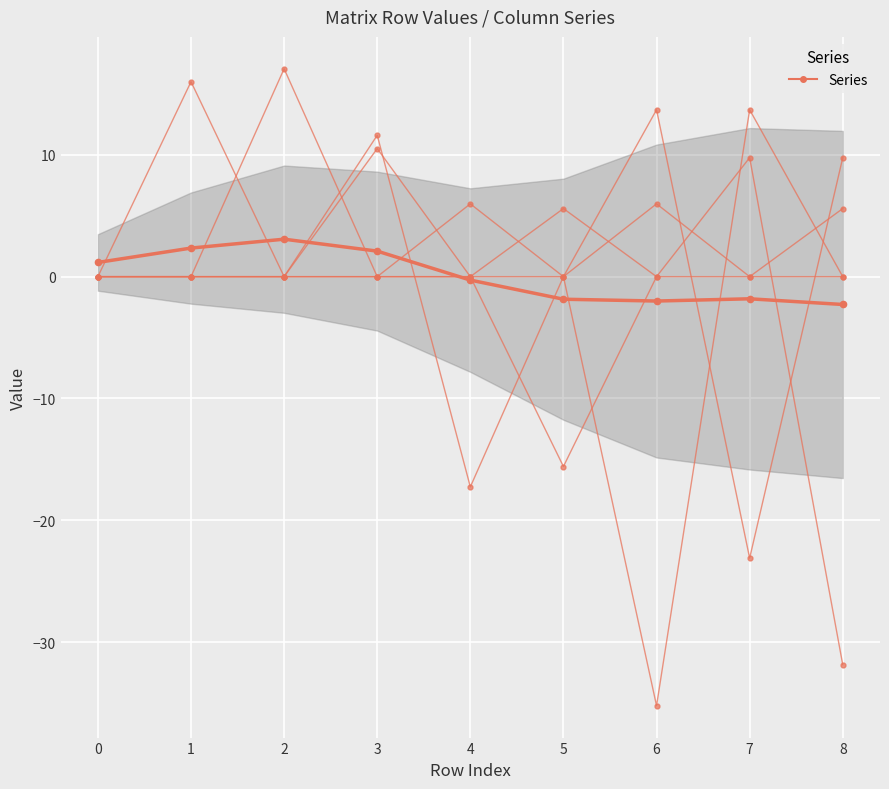

Which category has the lowest value across all series?

6